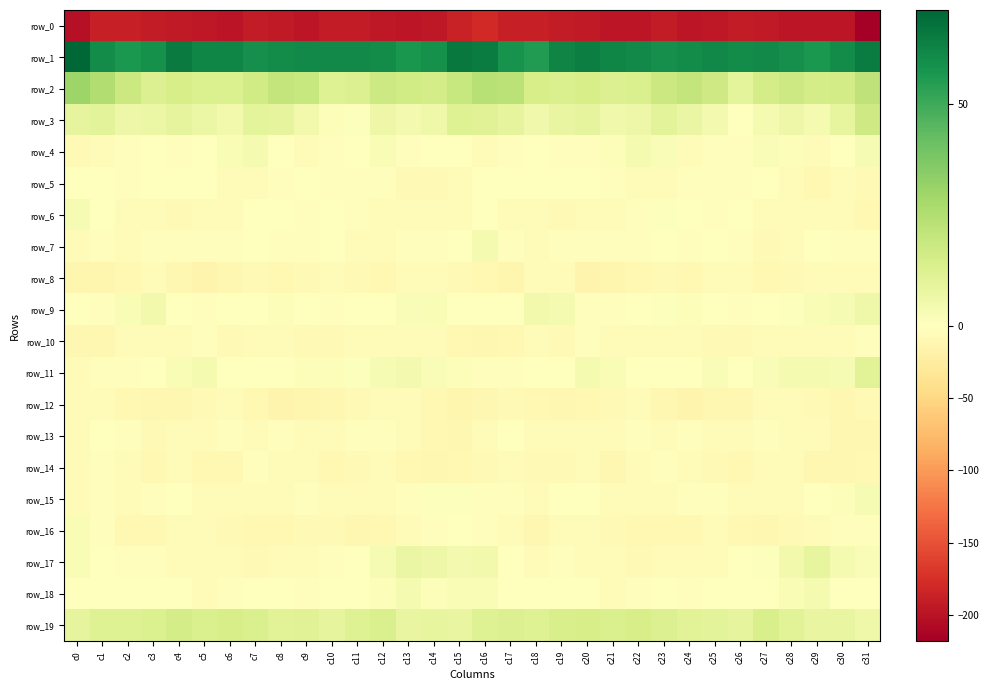

True or false: row_19 has a value of 4.7 at c18.

False